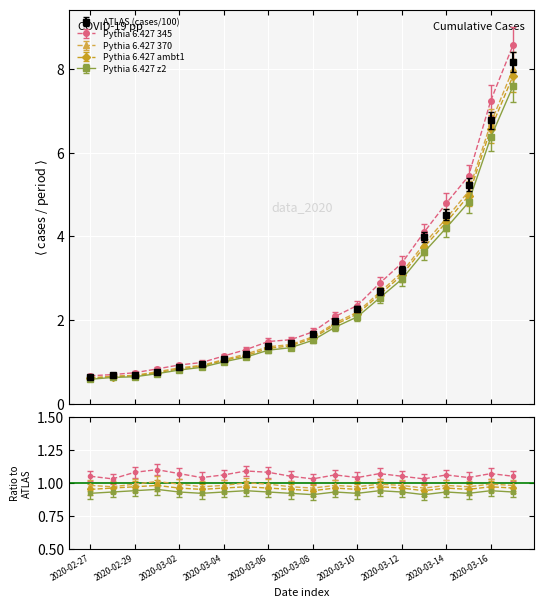

Which label corresponds to the smallest value in the chart?

2020-02-27